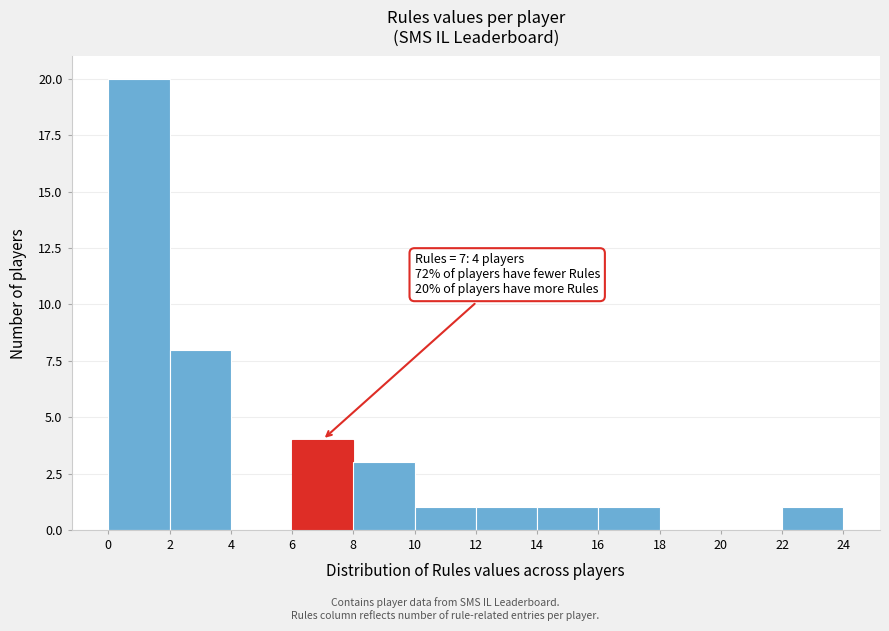

Over which range of the x-axis is the bar tallest?

0 to 2